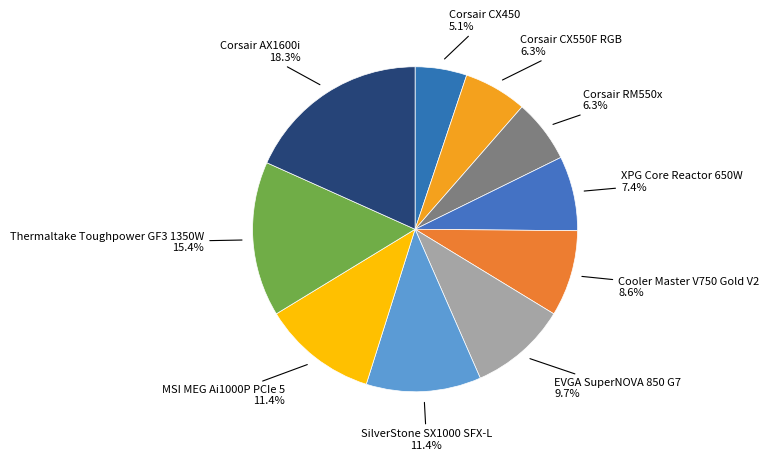

How many slices are in this pie chart?

10